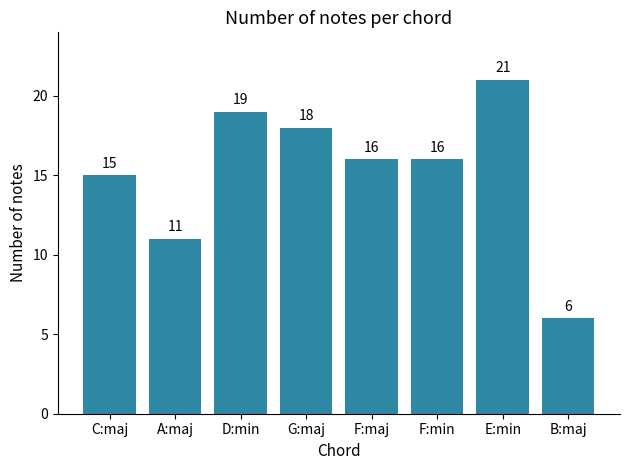

Count the number of data series in this chart.

1